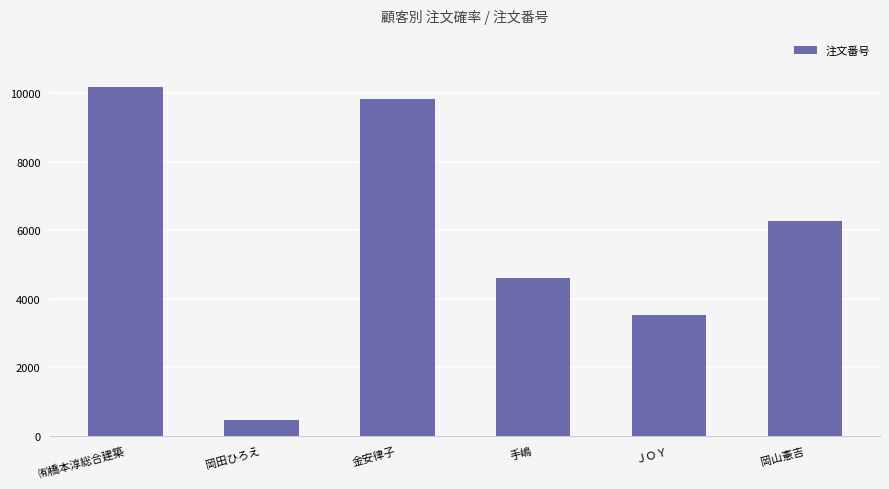

What is the label of the 6th bar from the right?

㈲橋本淳総合建築